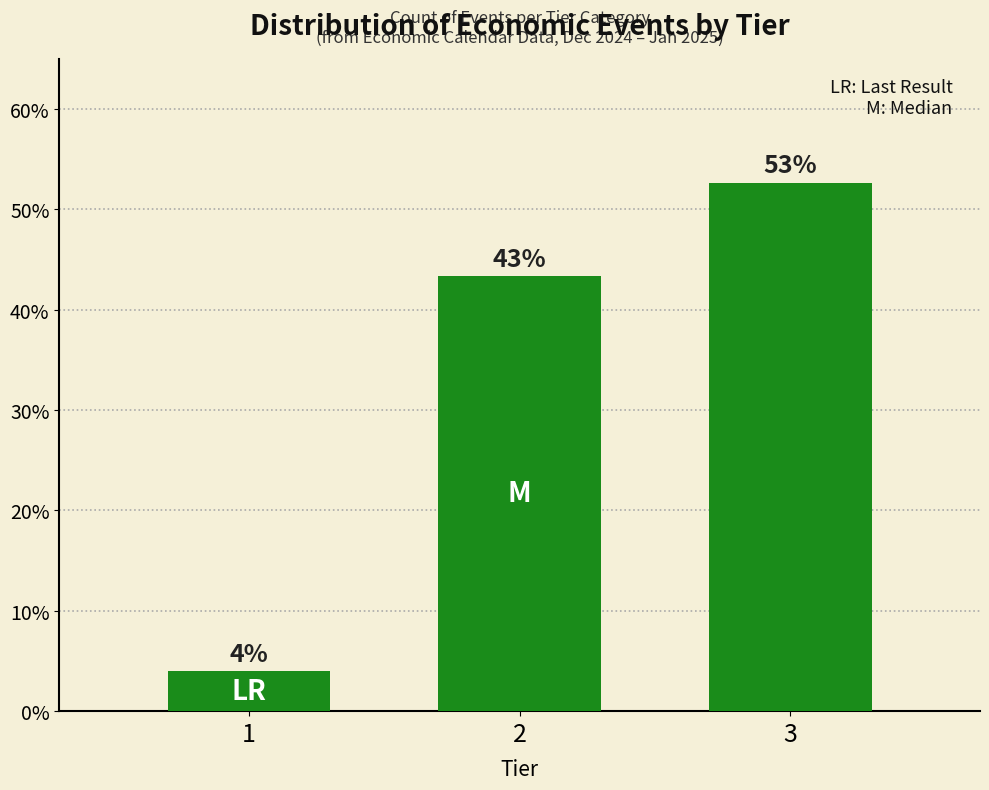

Are the bars horizontal?

No